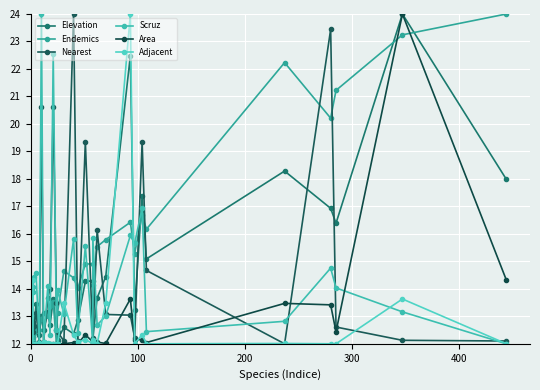

What are all the series names shown in the legend?

Elevation, Endemics, Nearest, Scruz, Area, Adjacent